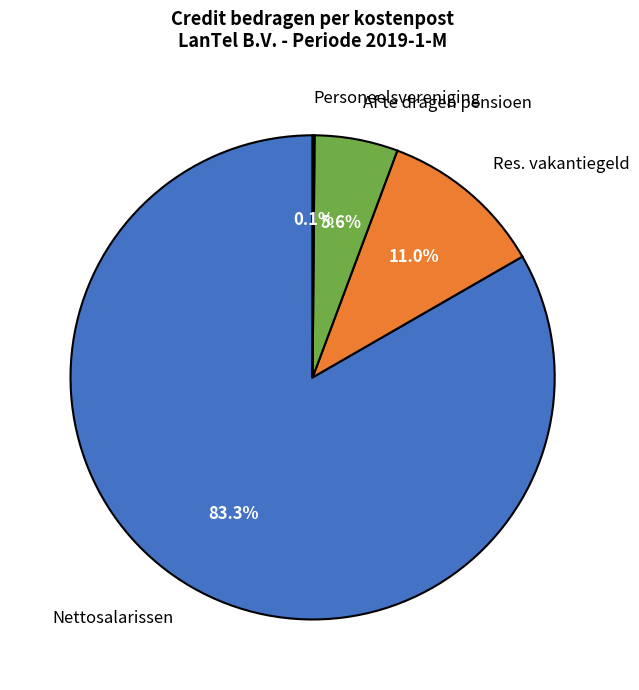

Which category has the biggest portion of the pie?

Nettosalarissen